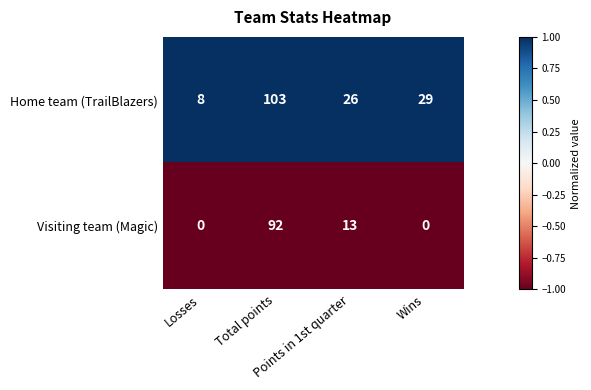

Count the Visiting team (Magic) values in the range 0 to 92.

4